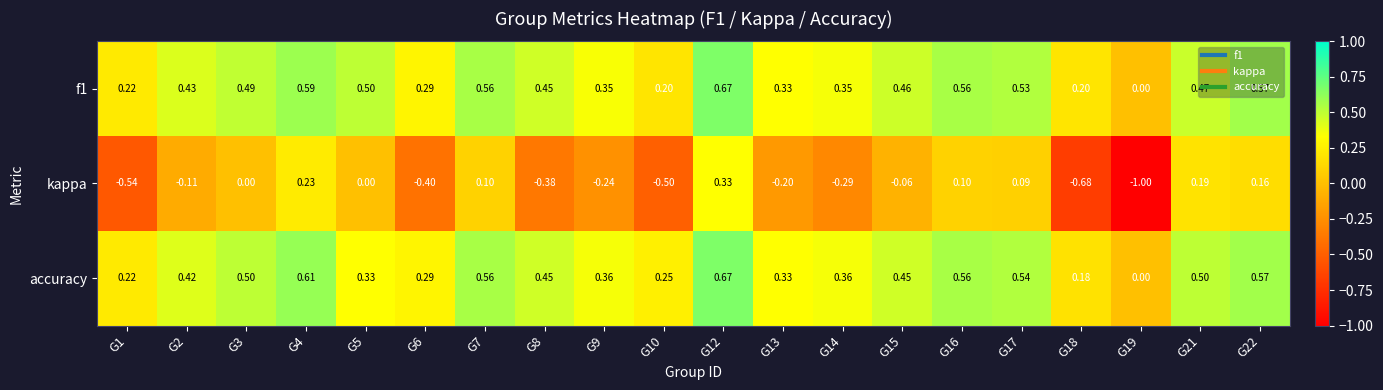

Which series changed the most between G6 and G7?

kappa